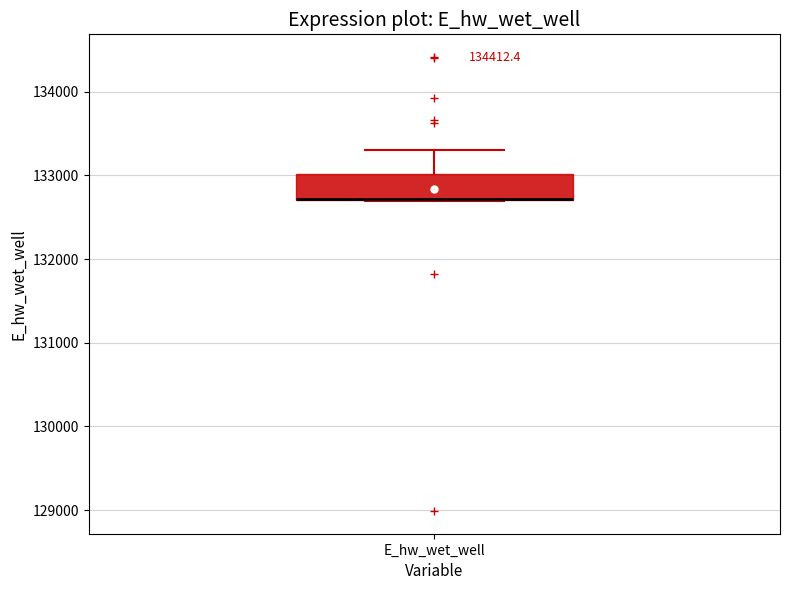

Transcribe this box plot: give where the median line is, the range the box spans, and where the two whiskers end, as read against the y-axis. The values are not printed on the chart, so give them approximately, as read against the axis.

median 132700 (drawn on the box's lower edge), box 132700 to 133000, whiskers 132700 to 133300